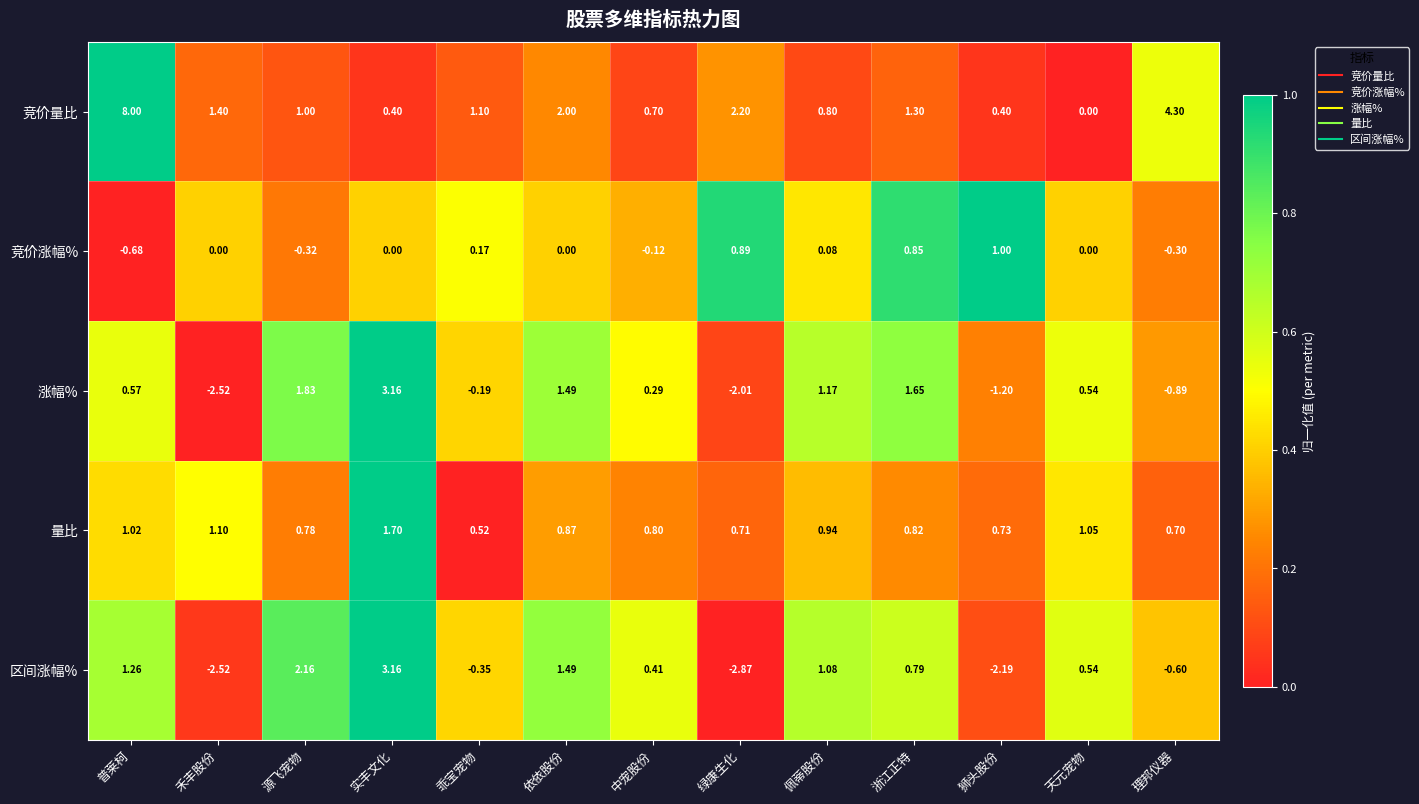

At which category does the chart reach its peak across all series?

普莱柯